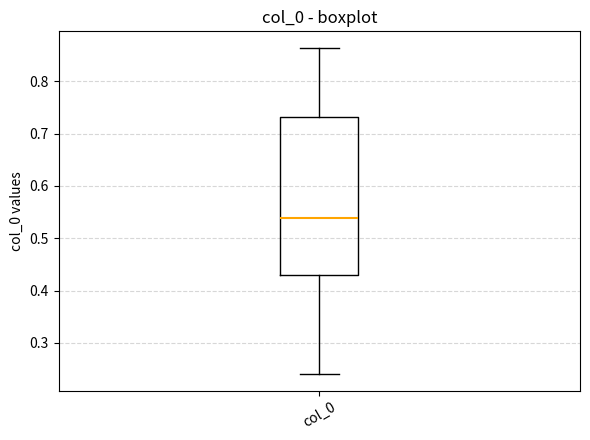

Read this box plot against the y-axis: the position of the median line, the range covered by the box, and the ends of both whiskers. The values are not printed on the chart, so give them approximately, as read against the axis.

median 0.54, box 0.43 to 0.73, whiskers 0.24 to 0.86